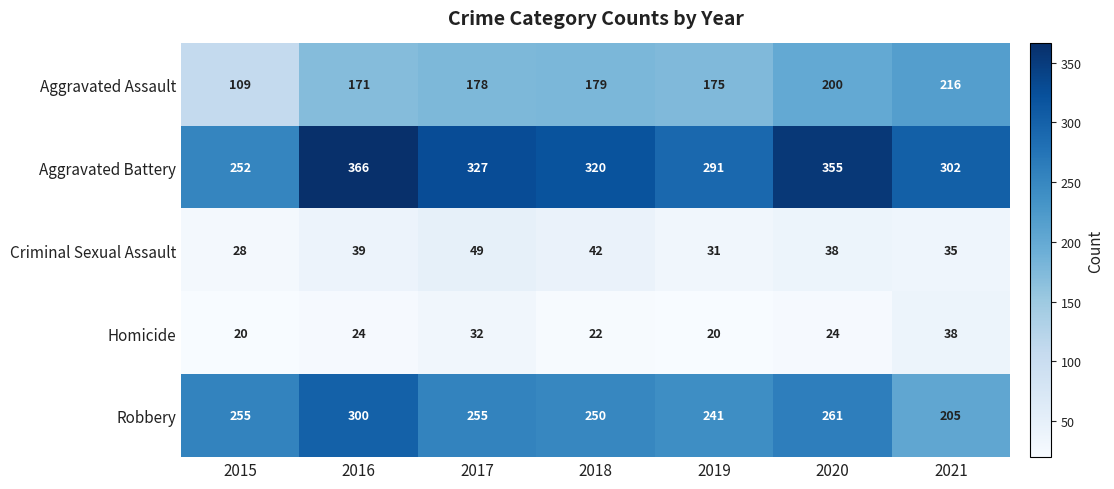

Which series has the largest range (max minus min)?

Aggravated Battery